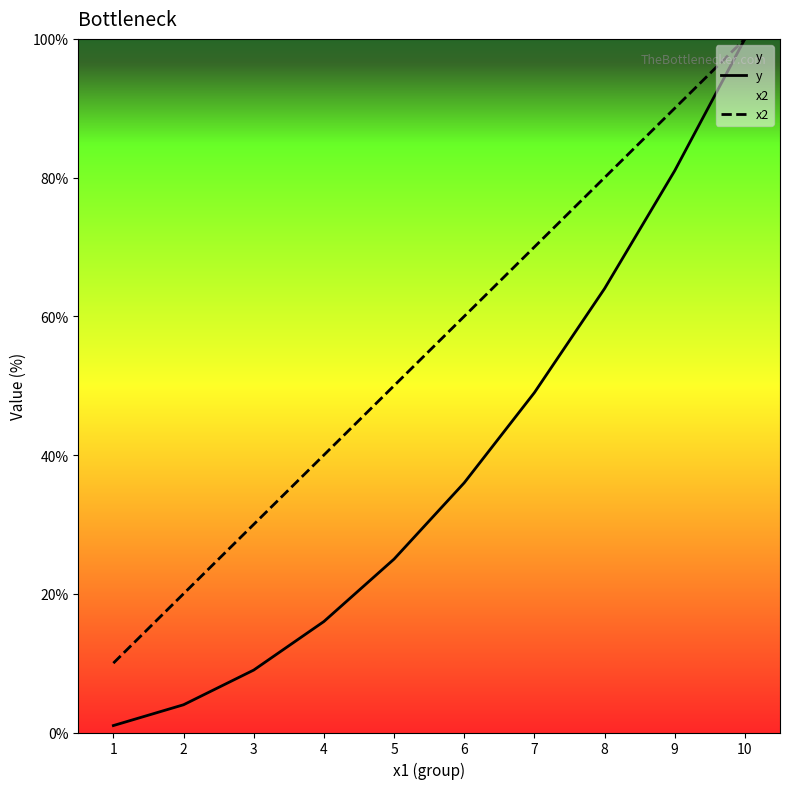

At which label does y first exceed 36?

7